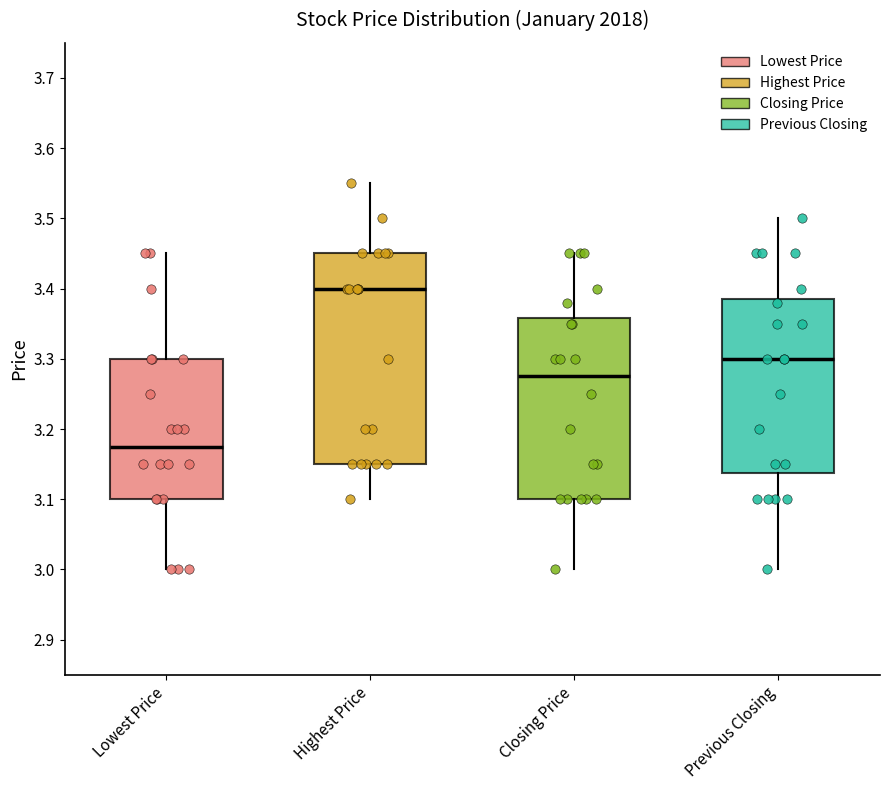

Where is the upper edge of the box for Previous Closing on the y-axis? The values are not printed on the chart, so give them approximately, as read against the axis.

3.39